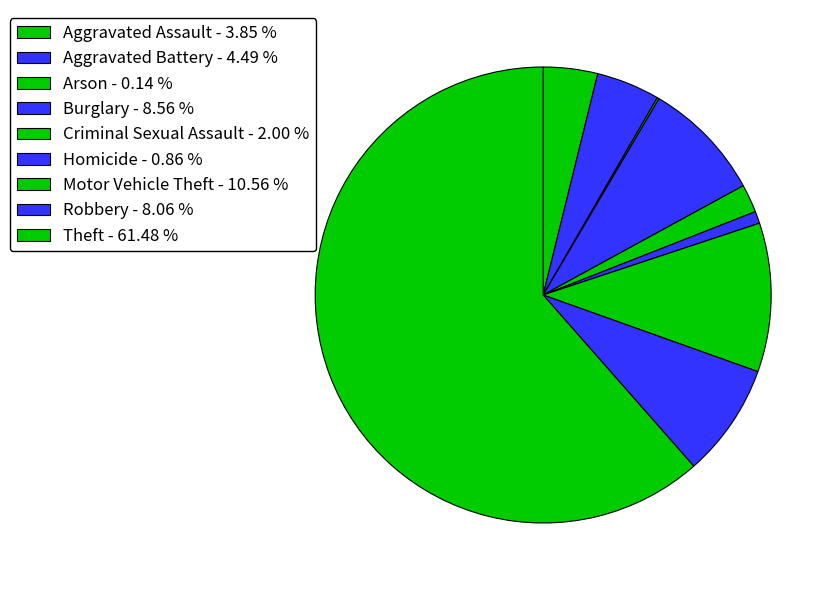

Does Homicide account for over 50% of the chart?

No